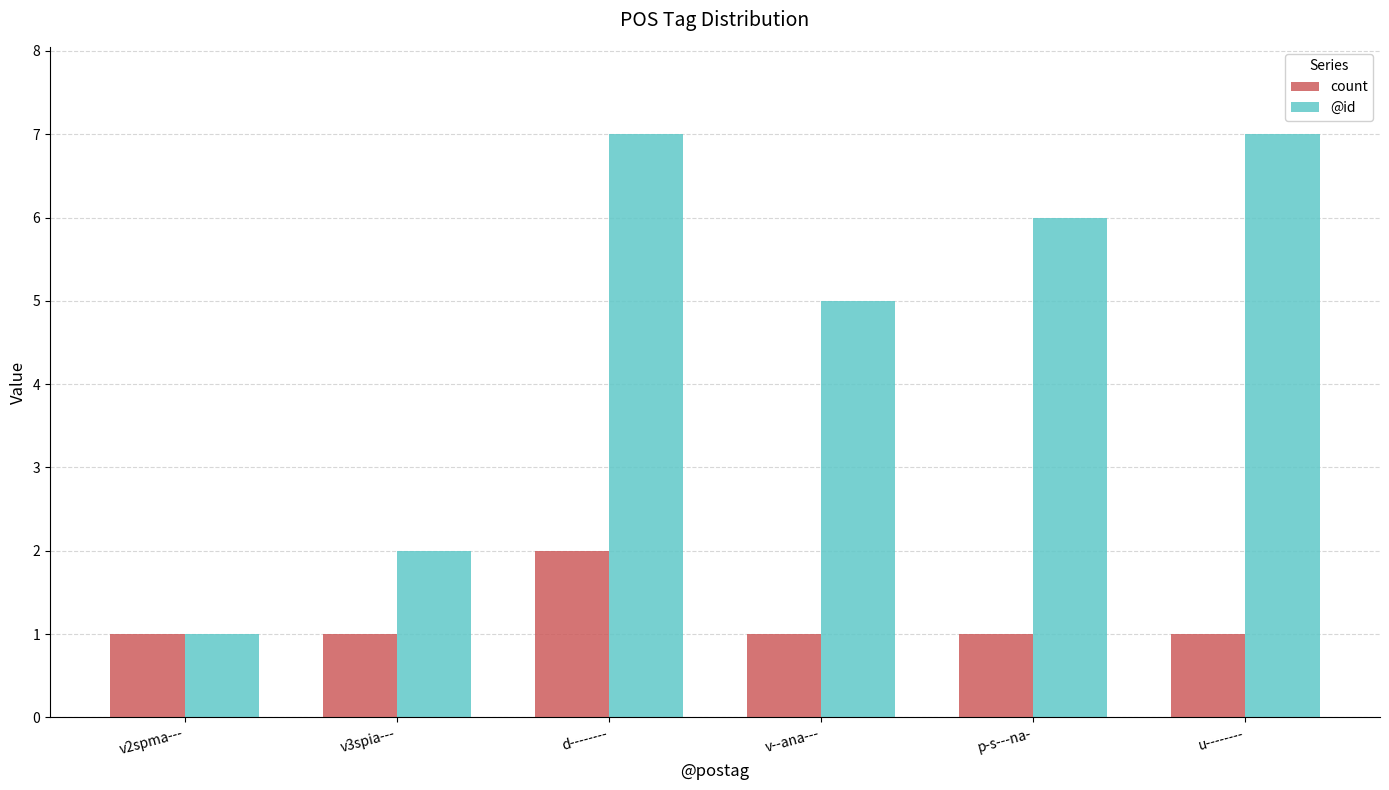

True or false: @id has a value of 7 at v--ana---.

False